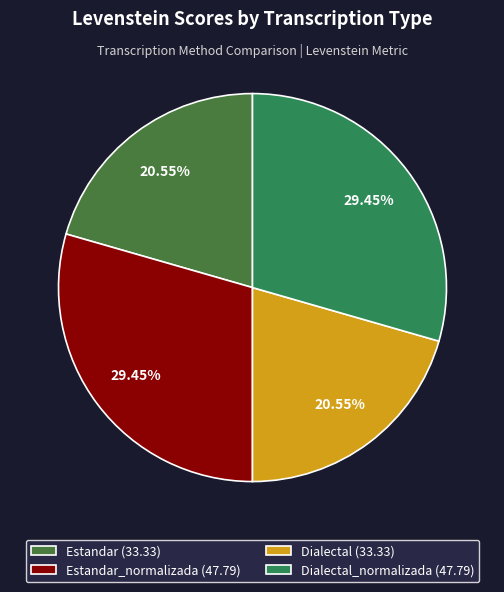

Rank the categories by value from lowest to highest.

Estandar, Dialectal, Estandar_normalizada, Dialectal_normalizada